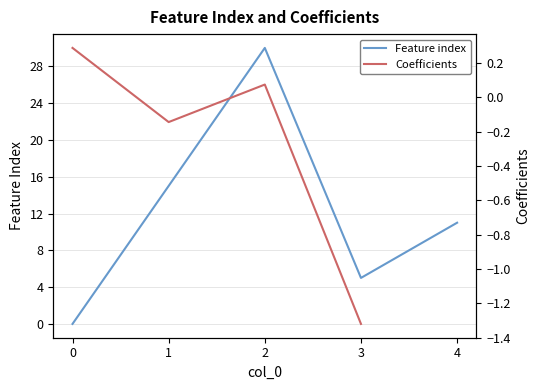

What is the highest value of the Feature index series?

30